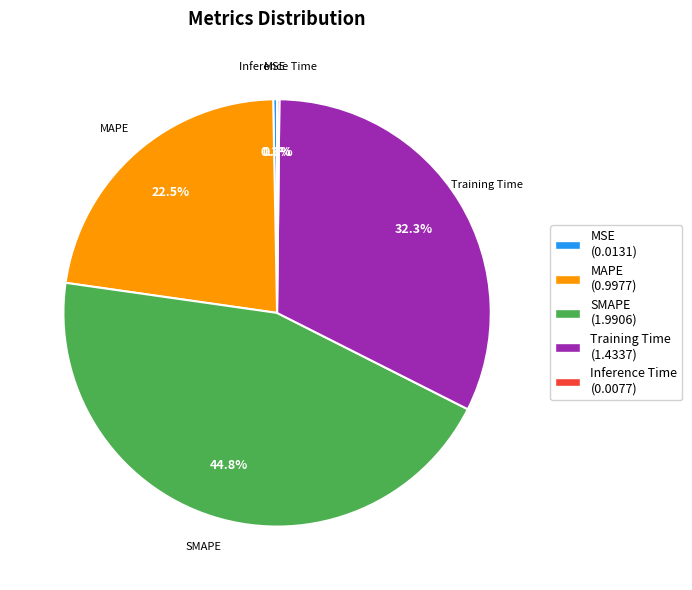

Is there any slice that represents more than half of the pie?

No